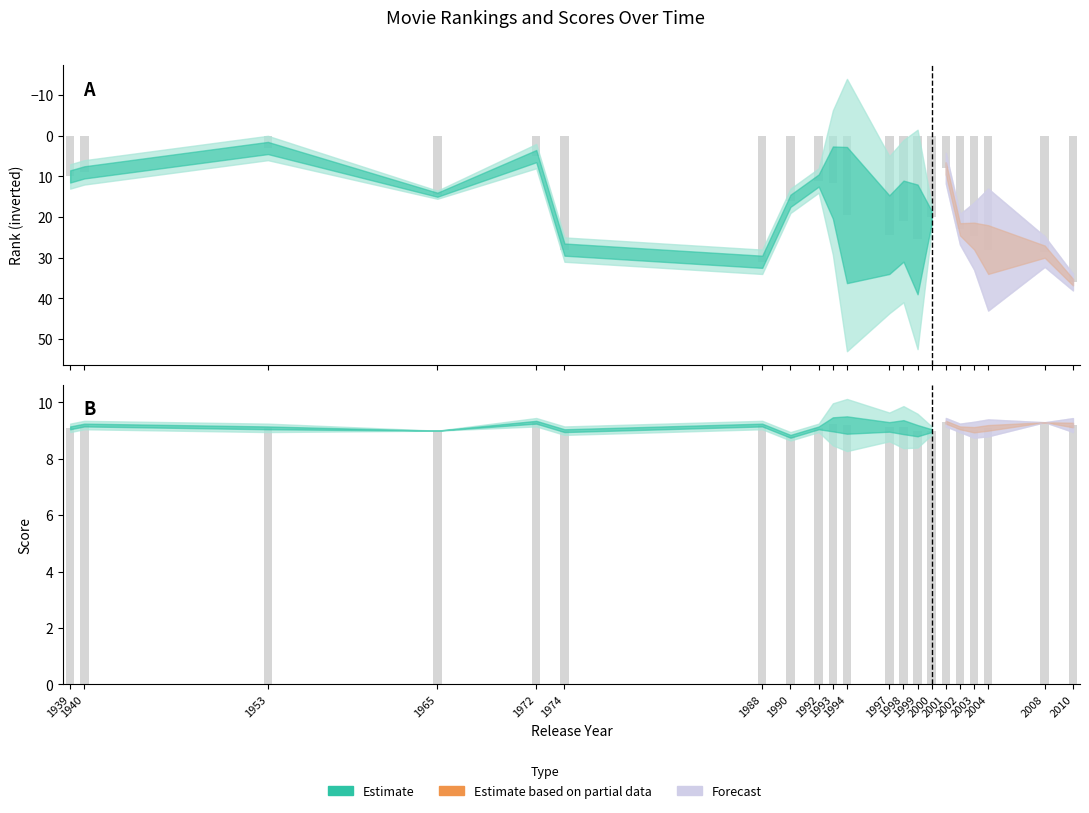

Between 1953-09-02 and 1998-07-24, which series saw the biggest shift?

rank